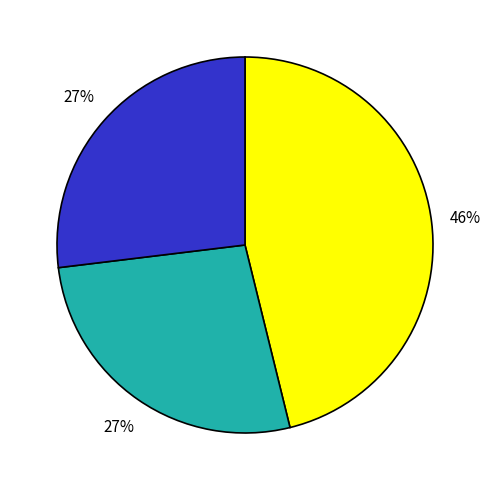

To the nearest percent, what is the difference between the largest and smallest slice percentages?

19%